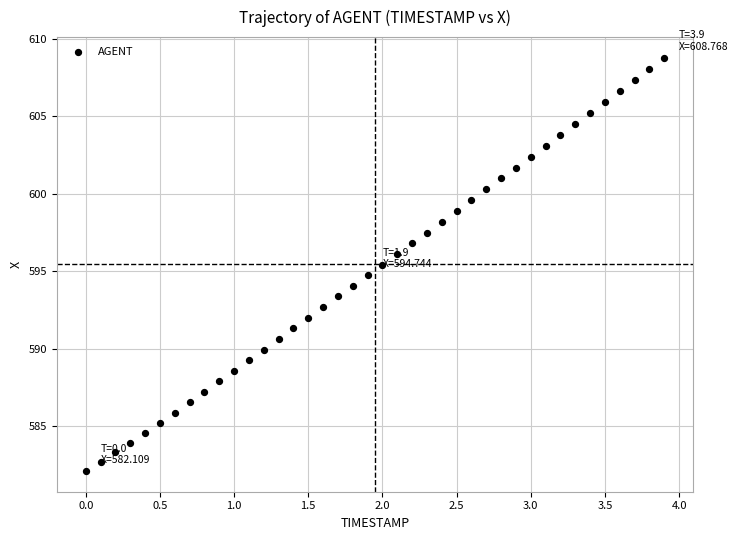

What is the range of X values (max minus min)?

3.9